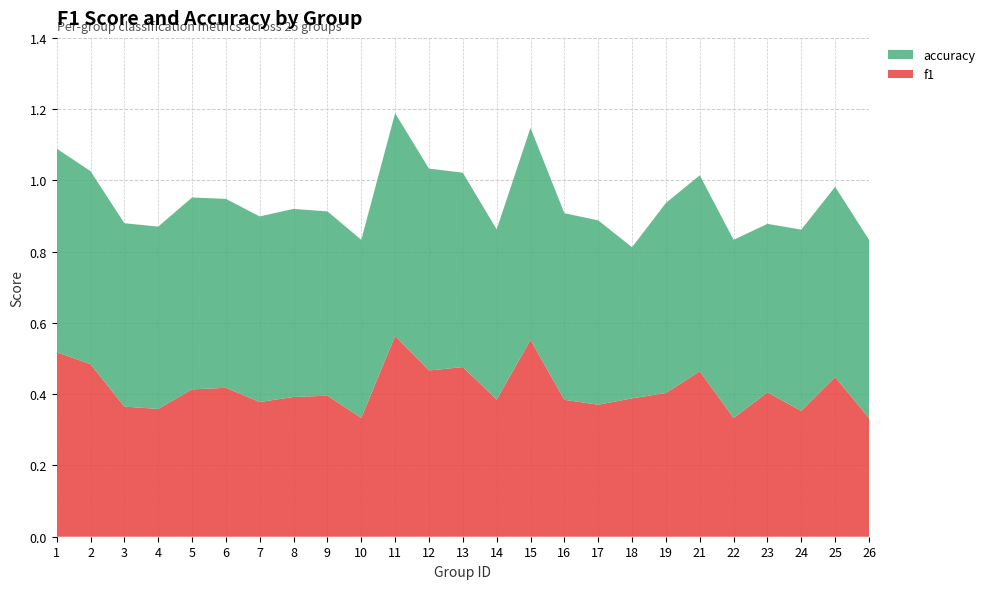

Is it true that f1 equals 0.2 at 7?

False